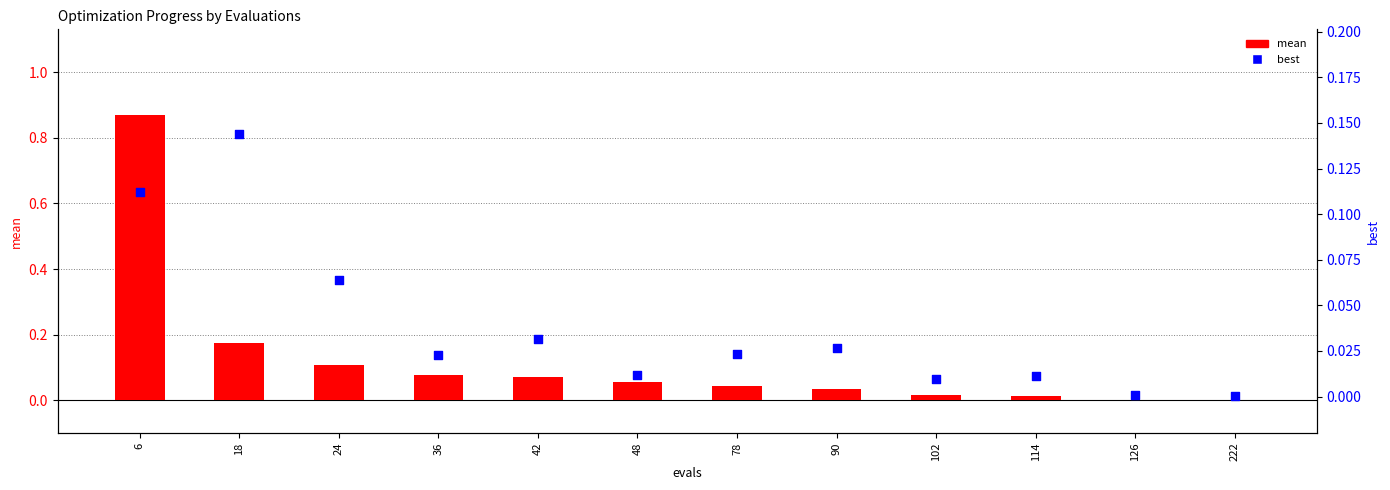

Which series has the largest Y range (max minus min)?

mean